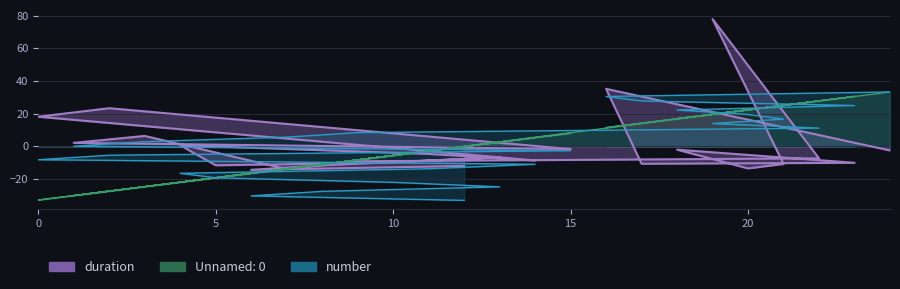

List the series in order of their overall mean, highest first.

Unnamed: 0, number, duration